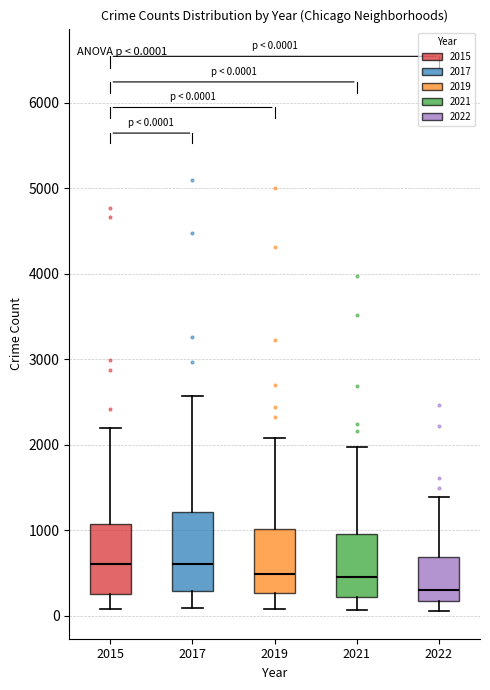

Comparing the boxes themselves (not the whiskers), which one is the tallest?

2017